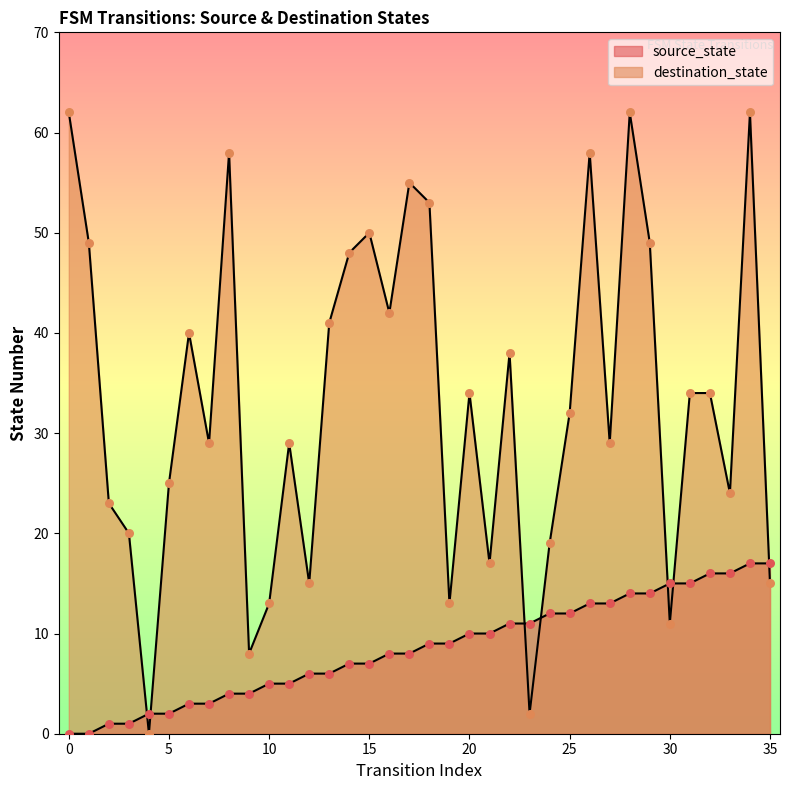

What are all the series names shown in the legend?

source_state, destination_state